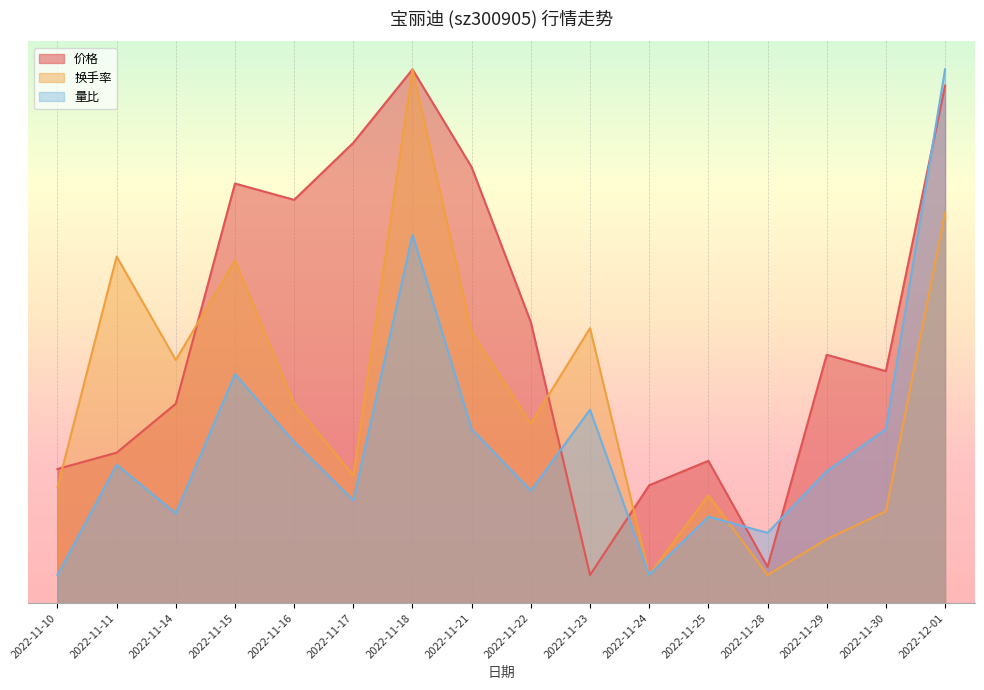

Reading right to left, extract all data points from this chart.

价格: 2022-12-01=18.4	2022-11-30=8.3	2022-11-29=8.8	2022-11-28=1.3	2022-11-25=5.1	2022-11-24=4.2	2022-11-23=1.0	2022-11-22=10.0	2022-11-21=15.5	2022-11-18=19.0	2022-11-17=16.4	2022-11-16=14.4	2022-11-15=14.9	2022-11-14=7.1	2022-11-11=5.4	2022-11-10=4.8
换手率: 2022-12-01=13.9	2022-11-30=3.3	2022-11-29=2.3	2022-11-28=1.0	2022-11-25=3.8	2022-11-24=1.0	2022-11-23=9.8	2022-11-22=6.4	2022-11-21=9.6	2022-11-18=19.0	2022-11-17=4.5	2022-11-16=7.1	2022-11-15=12.2	2022-11-14=8.7	2022-11-11=12.3	2022-11-10=4.1
量比: 2022-12-01=19.0	2022-11-30=6.2	2022-11-29=4.7	2022-11-28=2.5	2022-11-25=3.1	2022-11-24=1.0	2022-11-23=6.9	2022-11-22=4.0	2022-11-21=6.2	2022-11-18=13.1	2022-11-17=3.7	2022-11-16=5.7	2022-11-15=8.2	2022-11-14=3.2	2022-11-11=4.9	2022-11-10=1.0